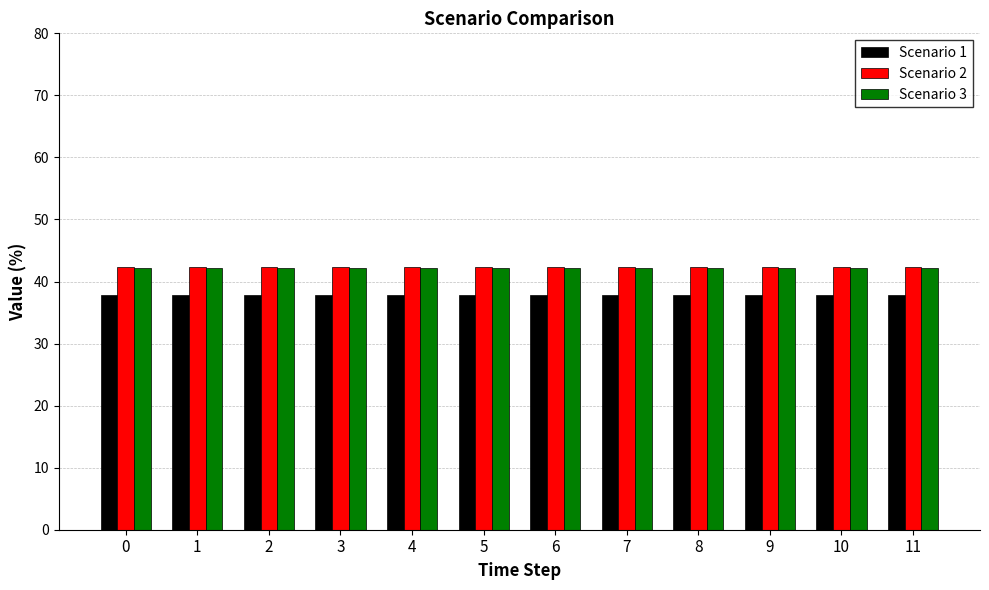

True or false: Scenario 2 has a value of 74.3 at 2.

False